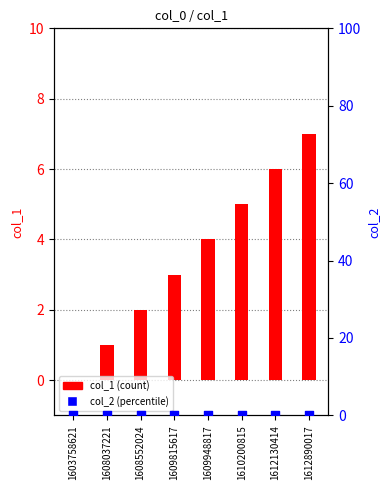

Which series has the largest total across all categories?

col_1 (count)